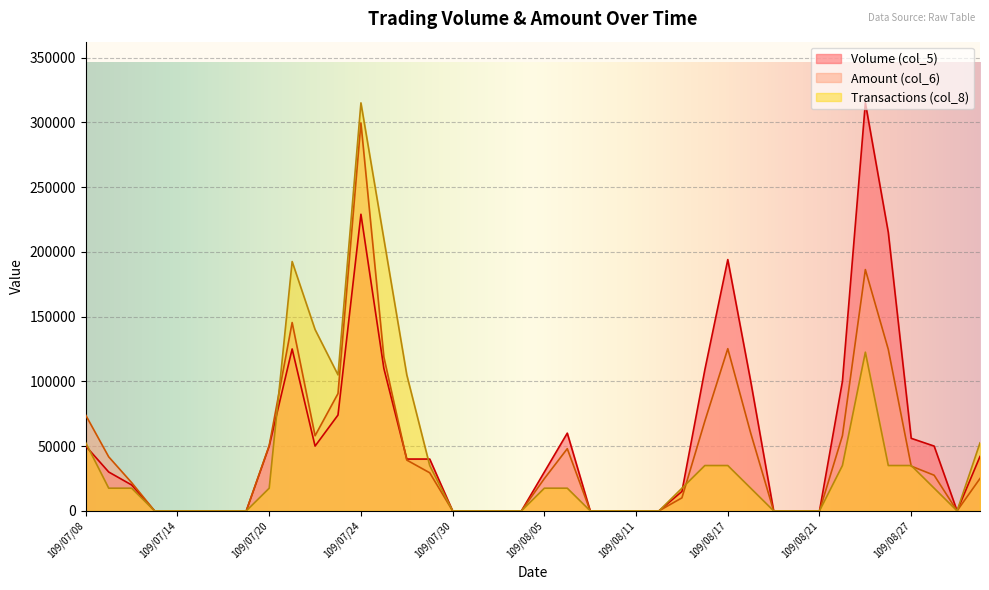

Where is Amount (col_6) nearest to the value 149765?

109/07/21